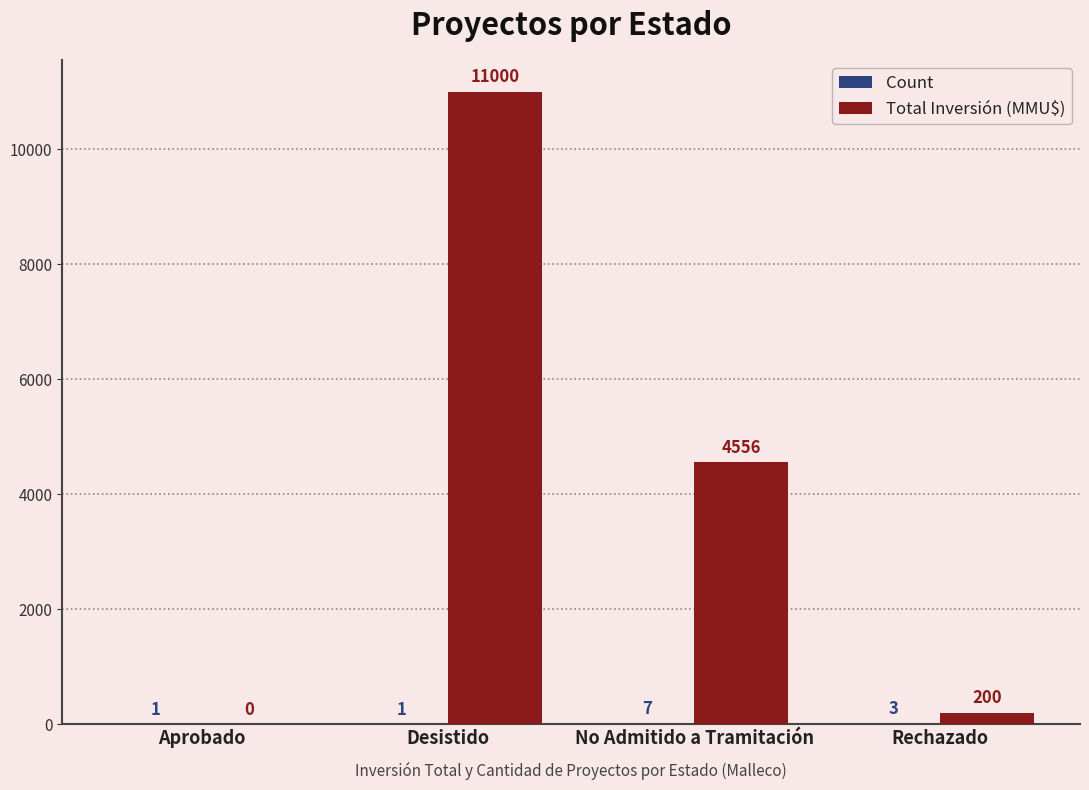

What is the maximum value for Total Inversión (MMU$)?

11000